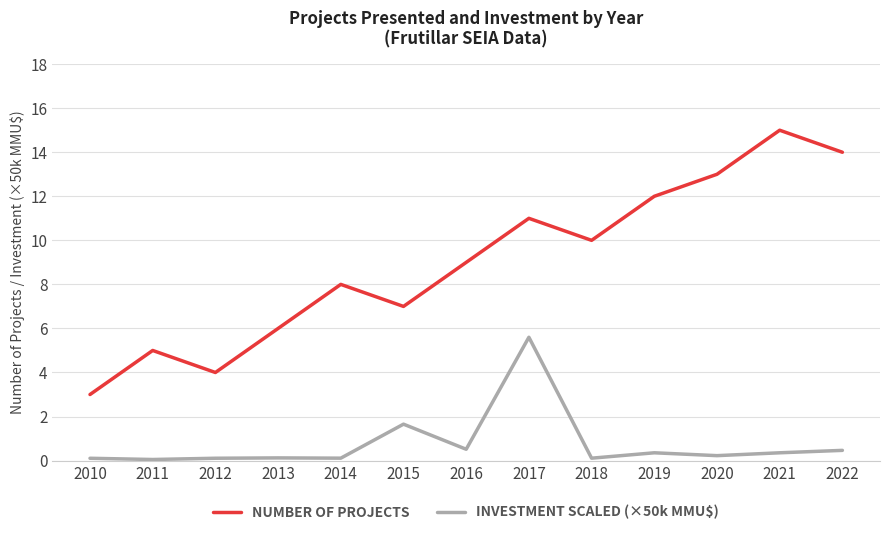

True or false: INVESTMENT SCALED (×50k MMU$) has more than 0 points higher than both neighbors.

True